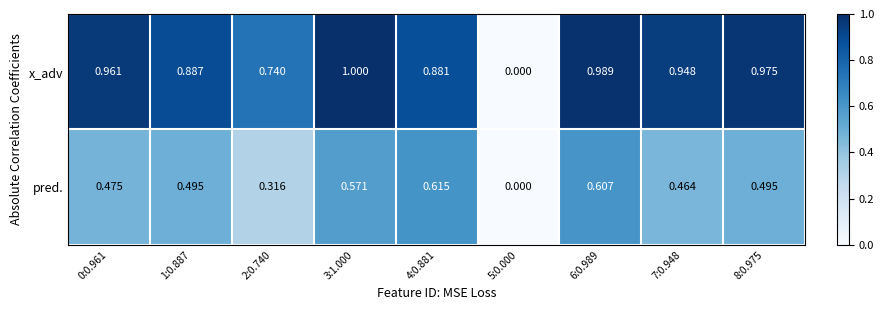

Is the value of pred. at 2:0.740 greater than the value of x_adv at 8:0.975?

No